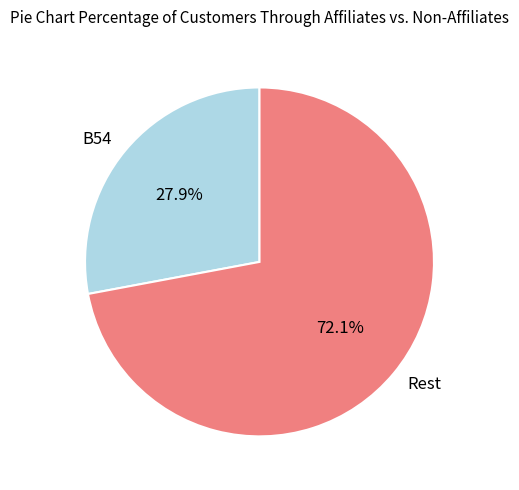

To the nearest percent, what is the average slice percentage?

50%